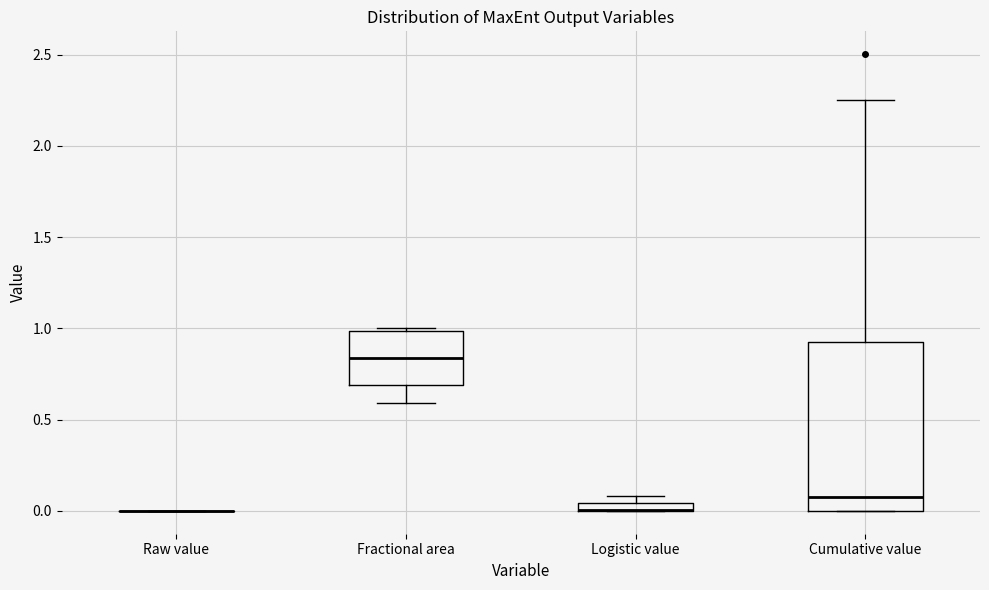

Where does the median line of the box for Cumulative value sit on the y-axis? The values are not printed on the chart, so give them approximately, as read against the axis.

0.10